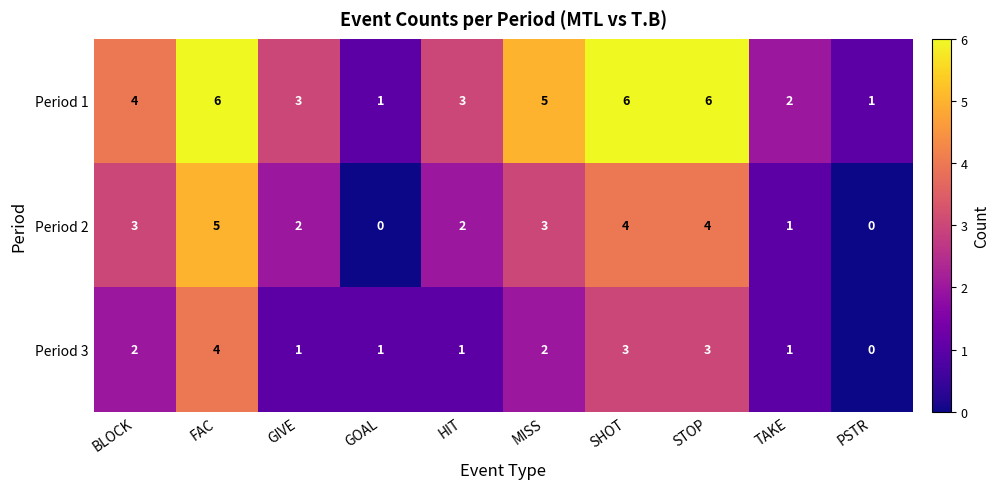

Reading left to right, what are all the values shown in this chart?

Period 1: BLOCK=4	FAC=6	GIVE=3	GOAL=1	HIT=3	MISS=5	SHOT=6	STOP=6	TAKE=2	PSTR=1
Period 2: BLOCK=3	FAC=5	GIVE=2	GOAL=0	HIT=2	MISS=3	SHOT=4	STOP=4	TAKE=1	PSTR=0
Period 3: BLOCK=2	FAC=4	GIVE=1	GOAL=1	HIT=1	MISS=2	SHOT=3	STOP=3	TAKE=1	PSTR=0